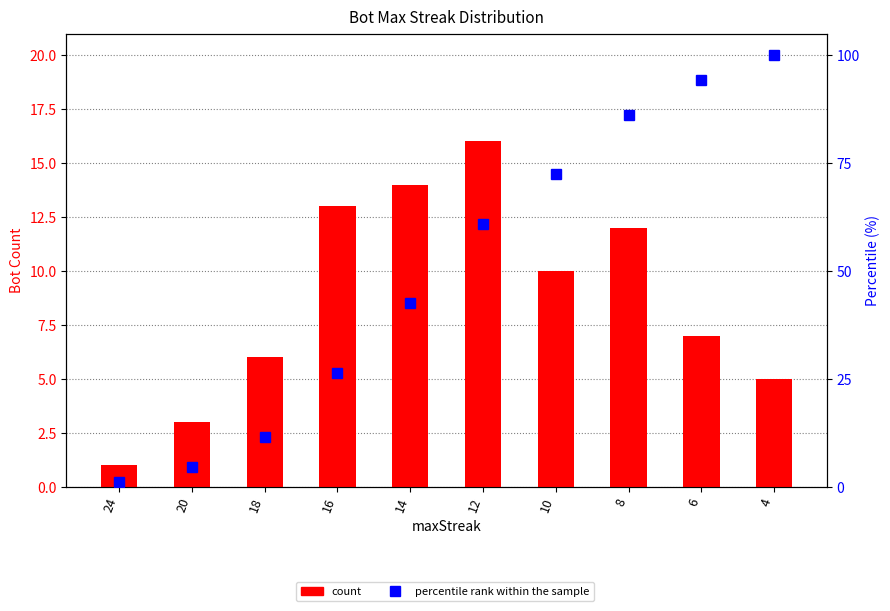

Reading left to right, list all the values displayed in this chart.

count: 24=1.0	20=3.0	18=6.0	16=13.0	14=14.0	12=16.0	10=10.0	8=12.0	6=7.0	4=5.0
percentile rank within the sample: 24=1.1	20=4.6	18=11.5	16=26.4	14=42.5	12=60.9	10=72.4	8=86.2	6=94.3	4=100.0